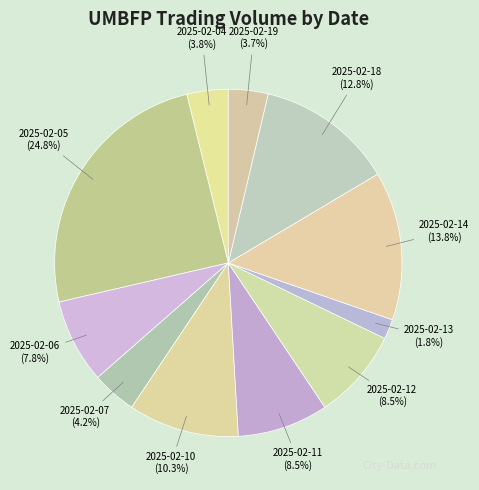

How many segments does this pie chart have?

11